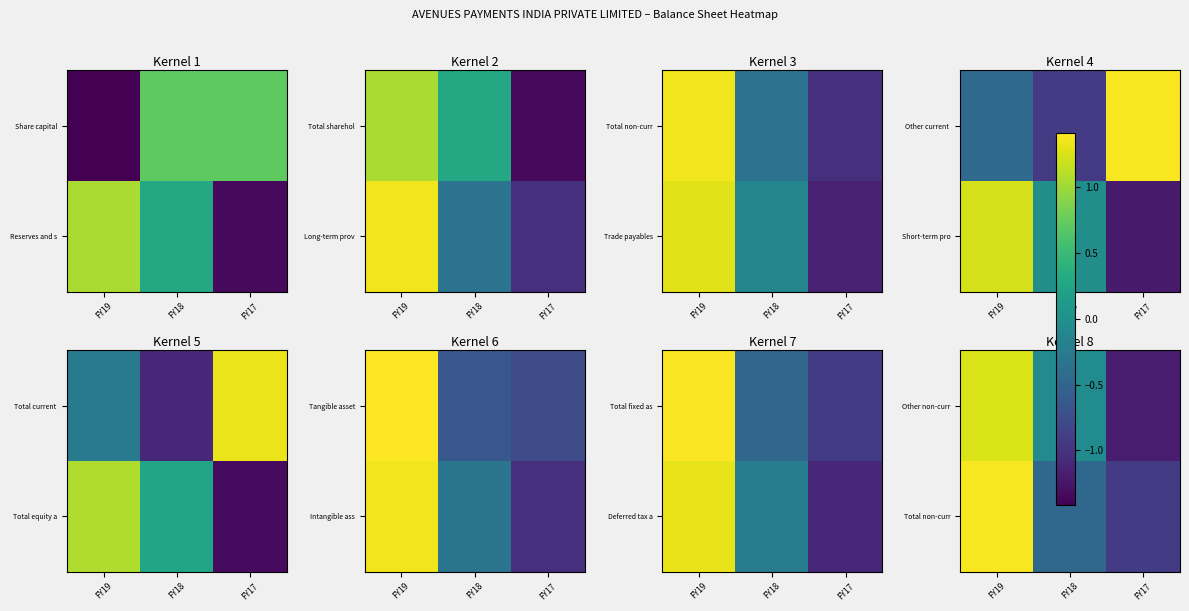

What is the spread (max minus min) of values at FY18?

0.4